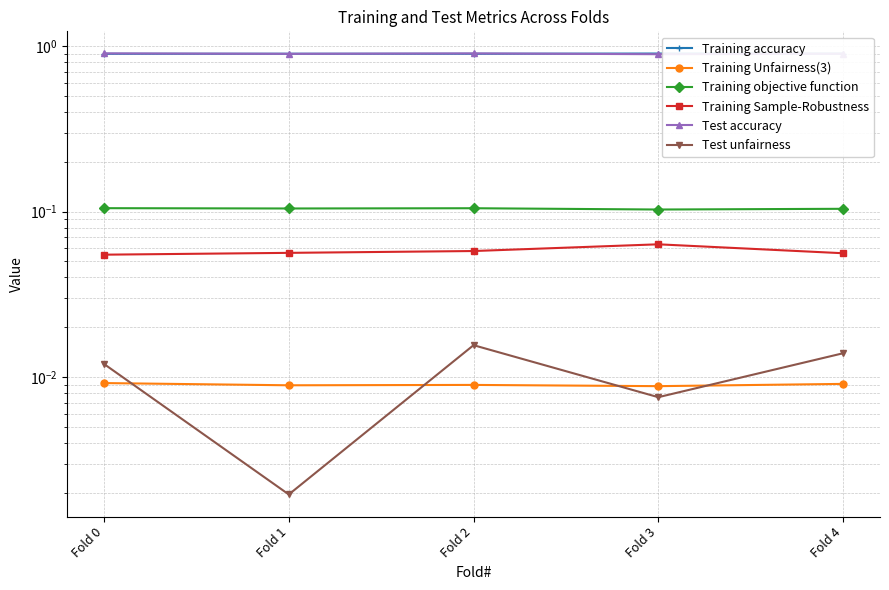

The value of Training Unfairness(3) at Fold 3 is 0.0. True or false?

False